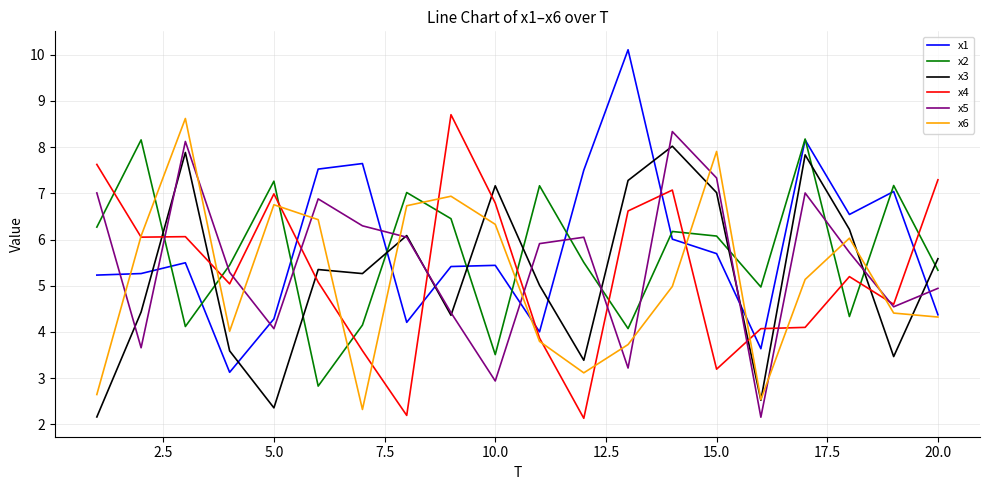

True or false: x5 and x2 cross at least once.

True